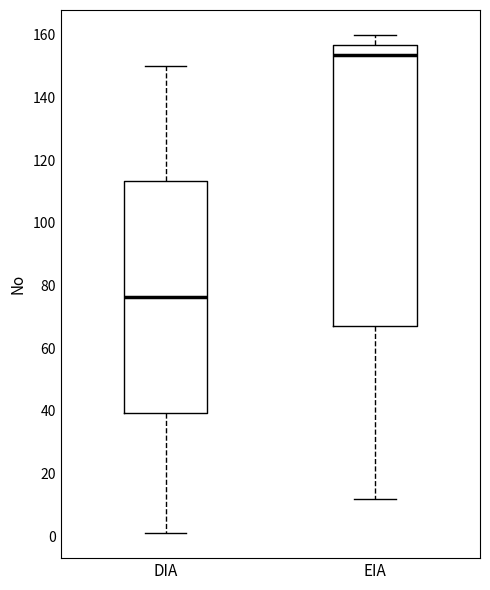

Which box's median line is the lowest?

DIA